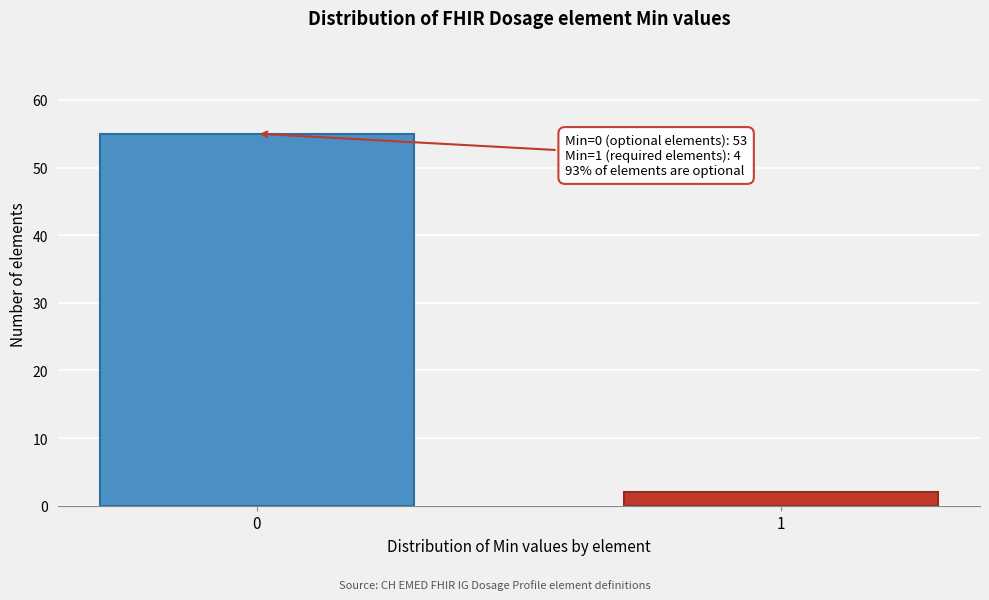

Reading left to right, transcribe all the data shown in this chart.

0=55	1=2